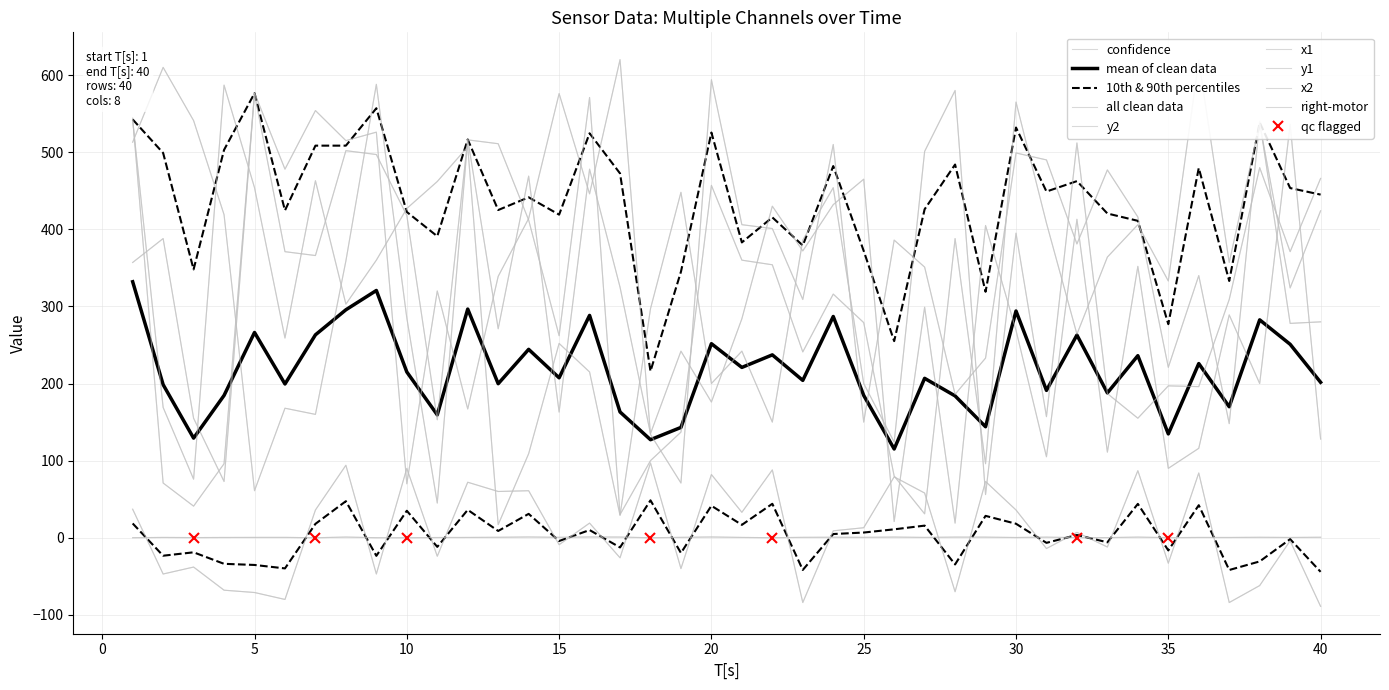

What is the difference between the second highest and second lowest values in the right-motor series?

178.0